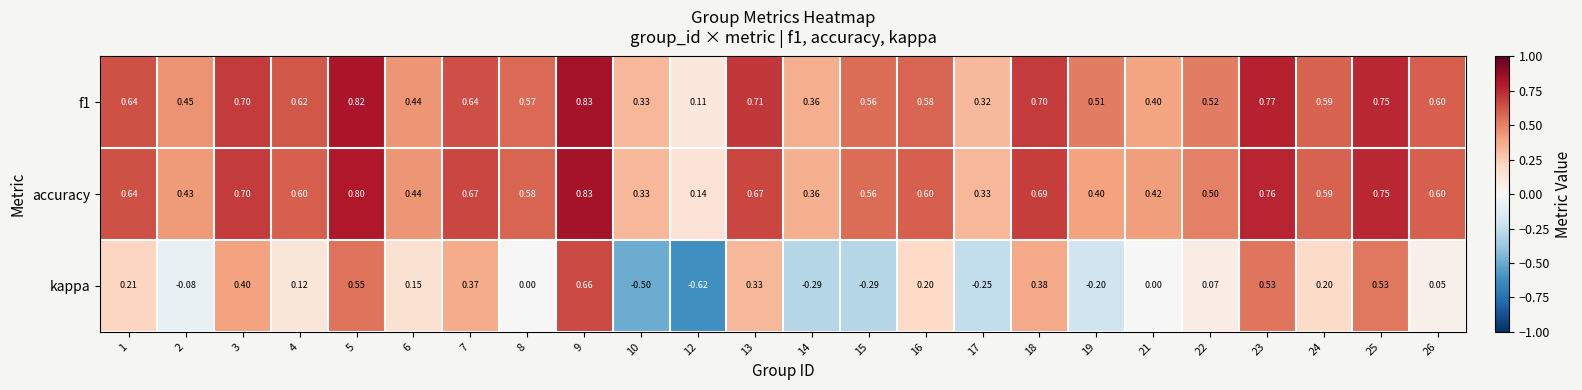

Which series has the largest range (max minus min)?

kappa